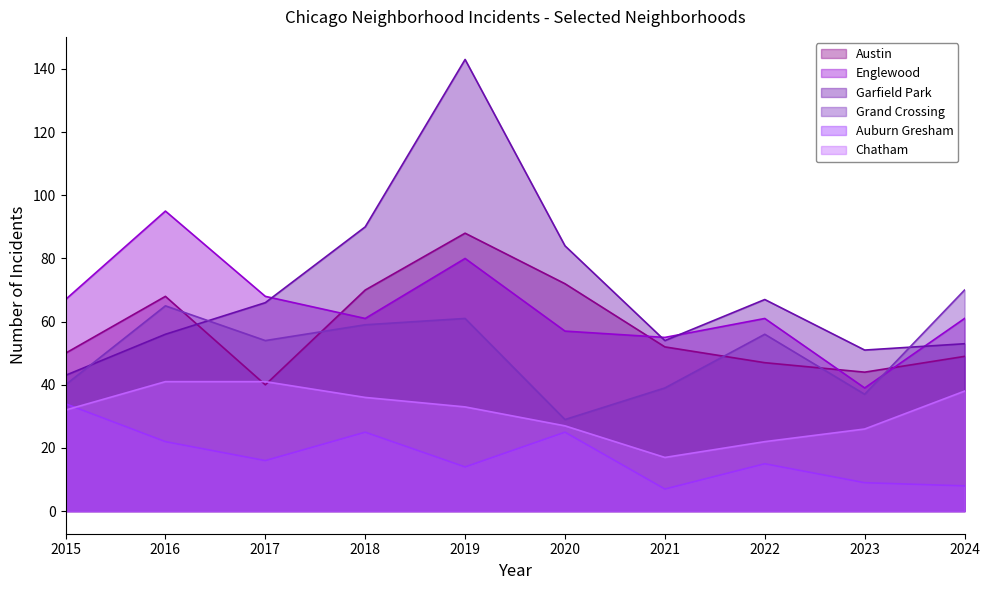

After their last crossing, which series has the higher values: Austin or Englewood?

Englewood